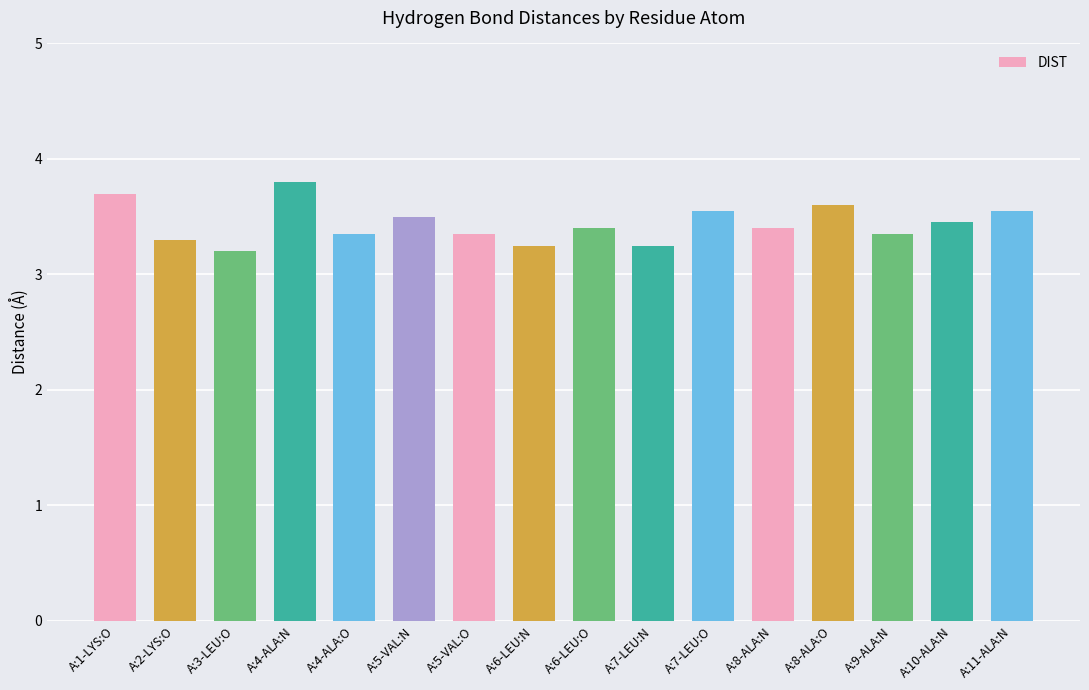

What is the sum of the values at A:3-LEU:O and A:8-ALA:O?

6.8